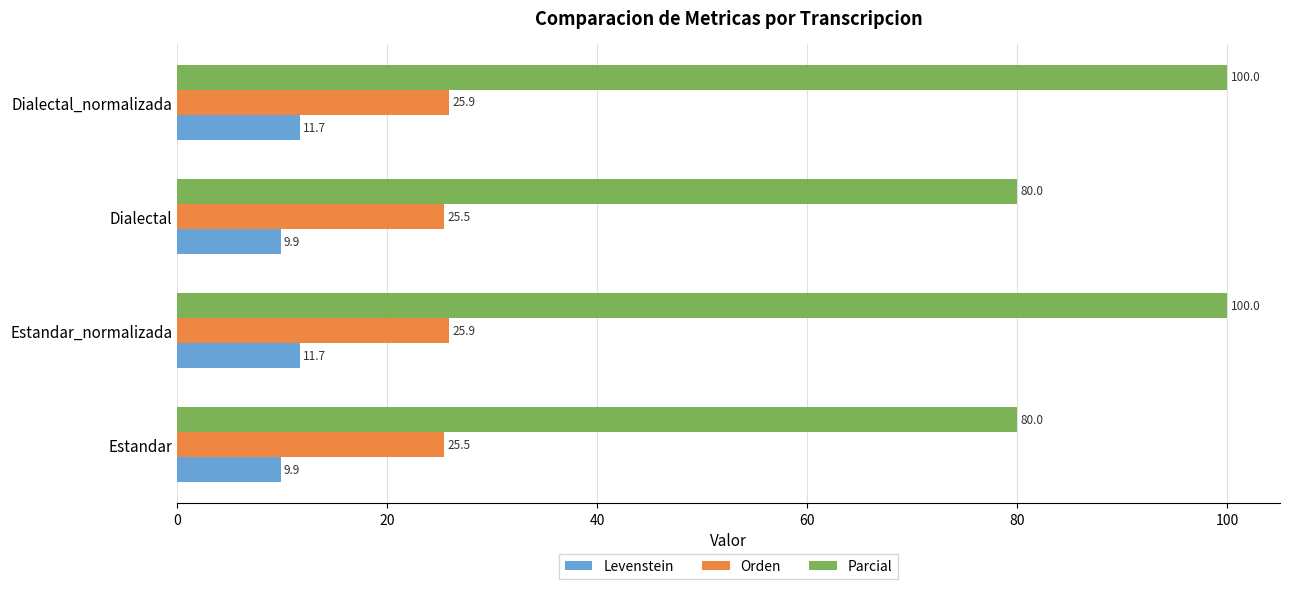

The Levenstein series shows 17.0 at Dialectal_normalizada. True or false?

False